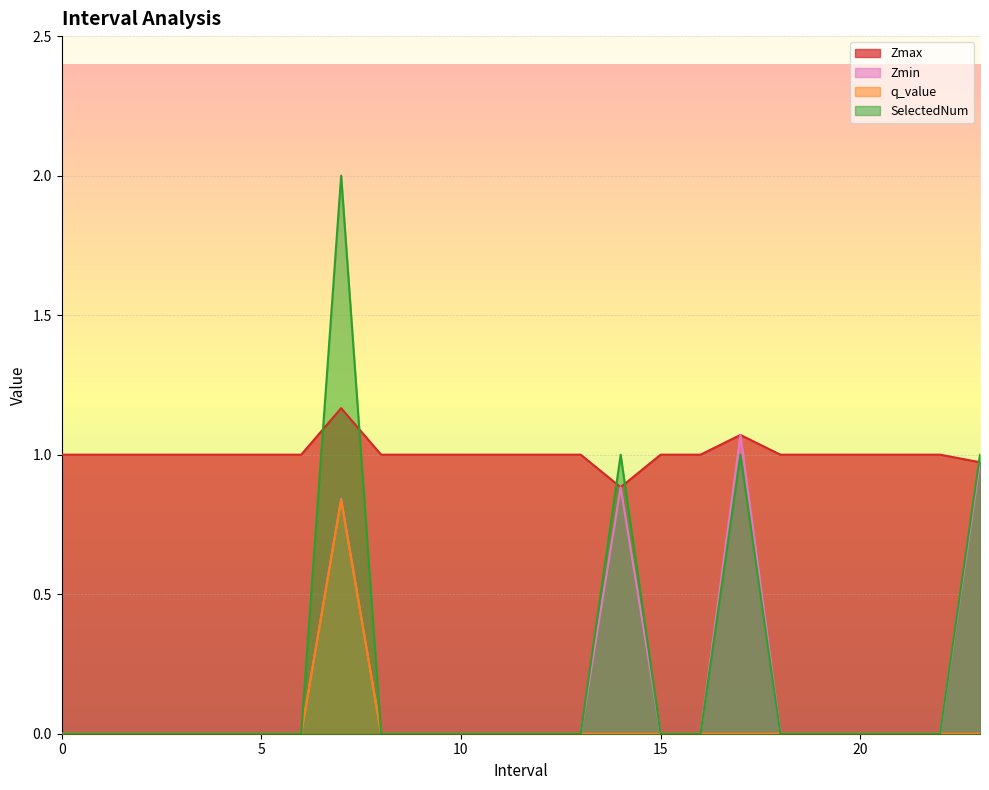

What are all the series names shown in the legend?

Zmax, Zmin, q_value, SelectedNum